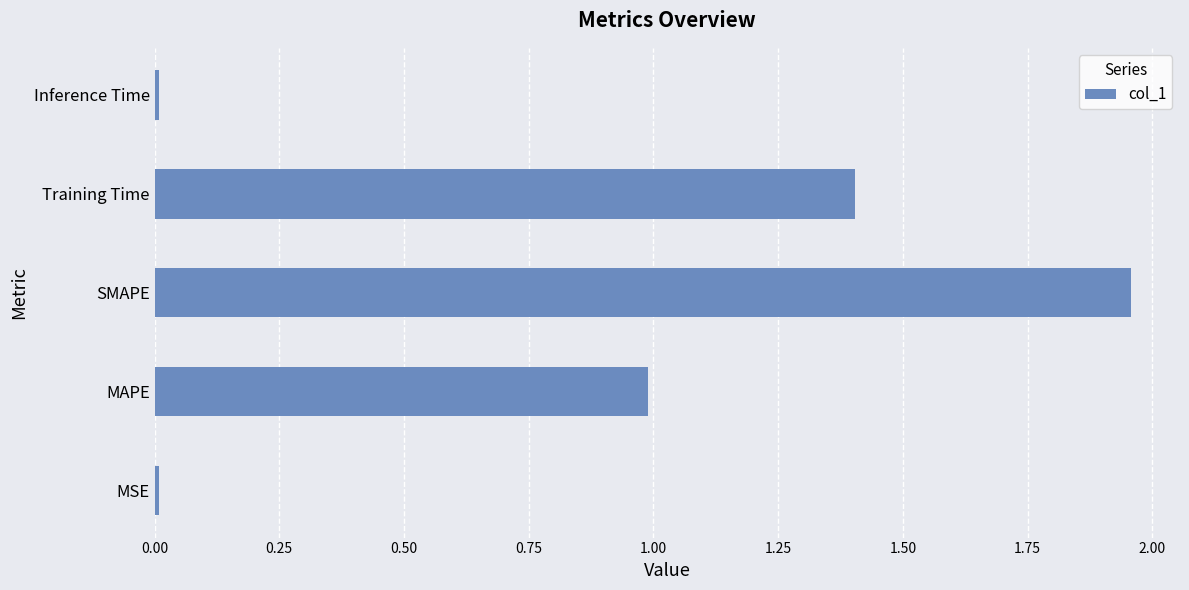

How many bars are there in total?

5